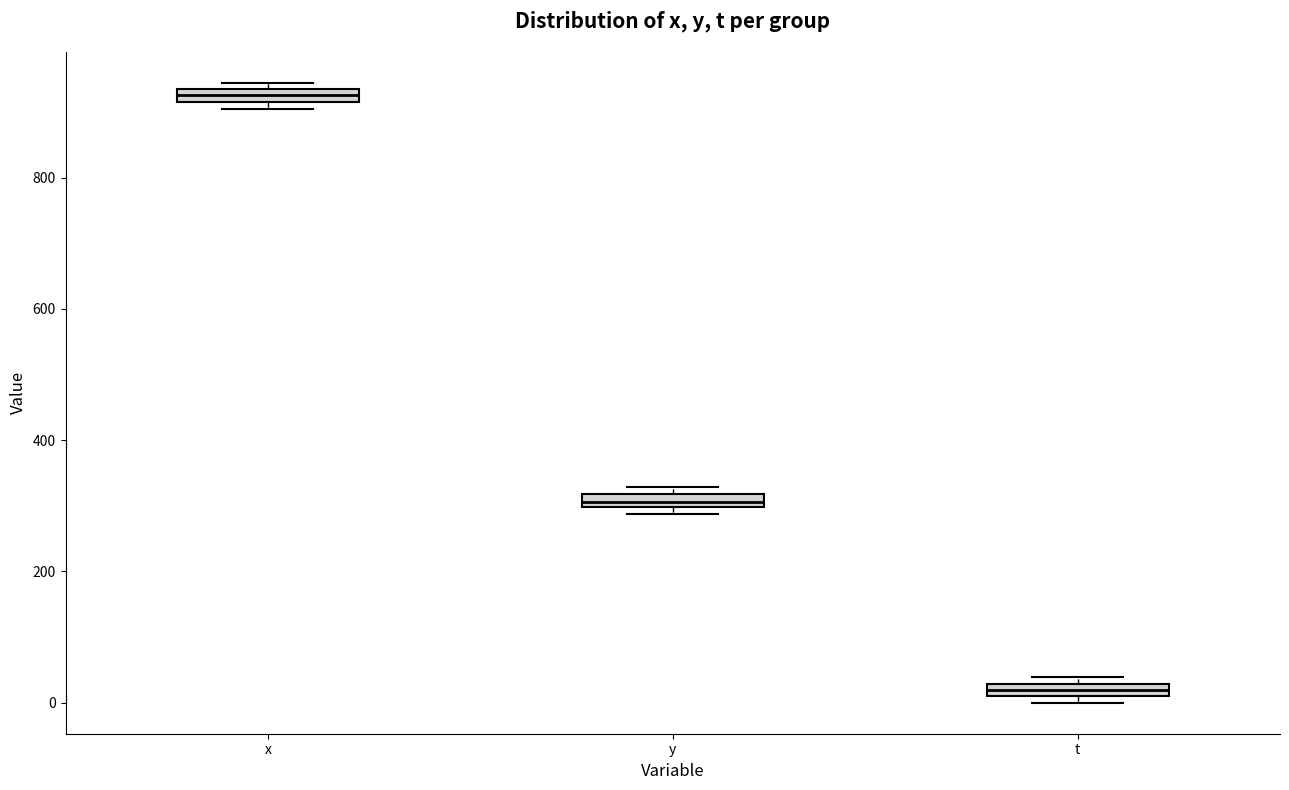

Which box has the lowest median line?

t